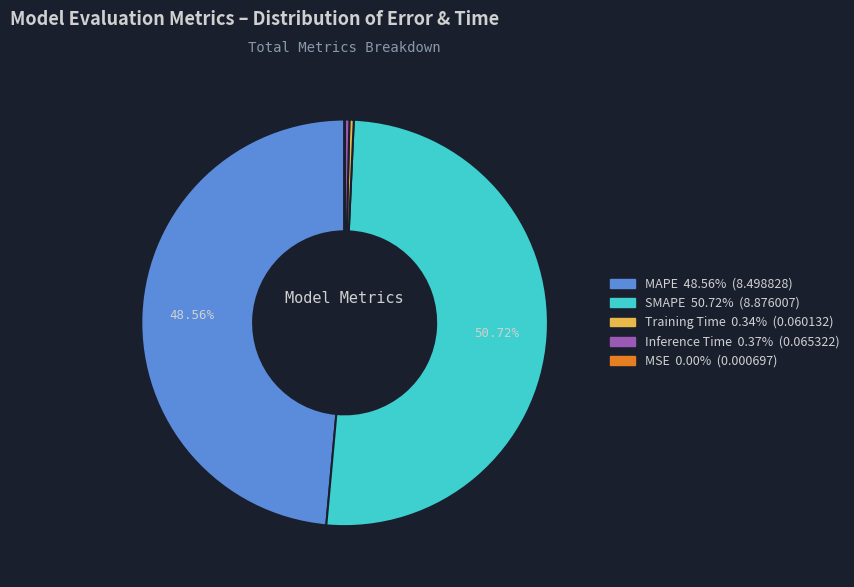

Which category has the biggest portion of the pie?

SMAPE